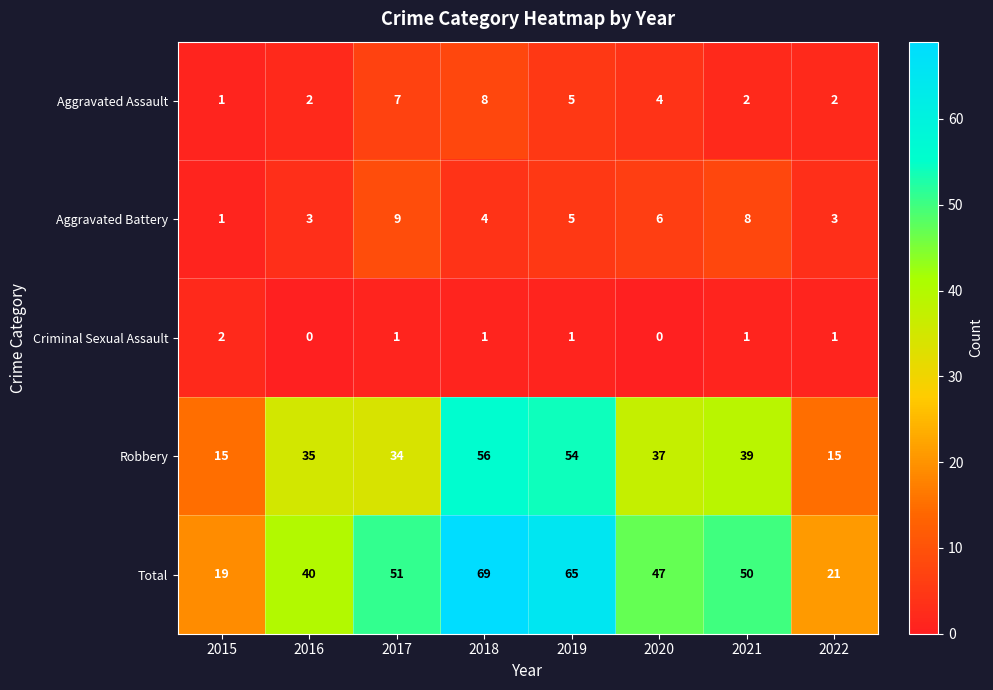

The value of Aggravated Battery at 2021 is 11. True or false?

False